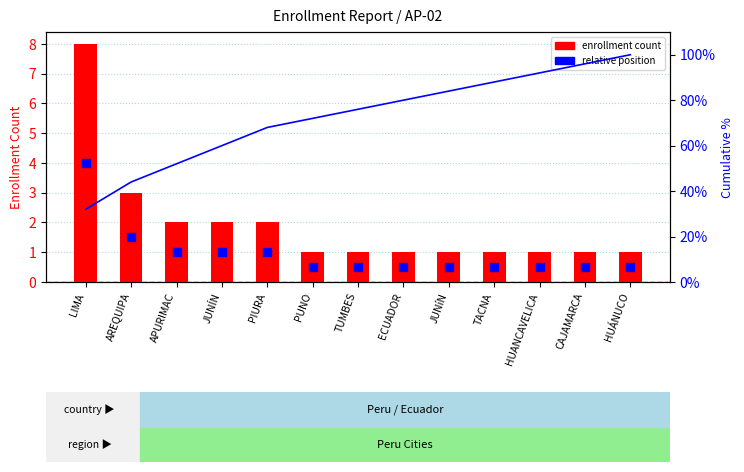

At which category is the sum across all series the highest?

LIMA